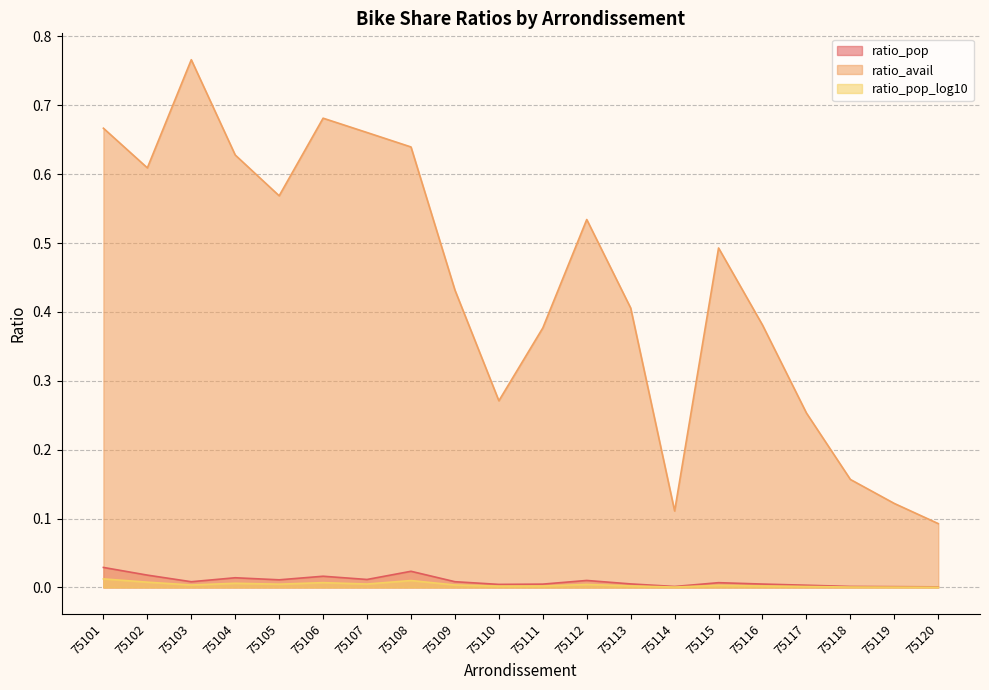

Which series has the largest total across all categories?

ratio_avail